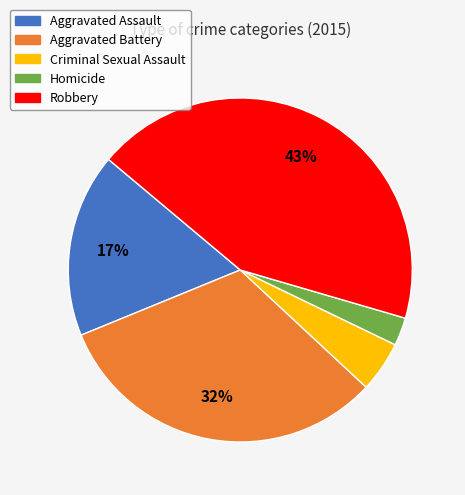

What is the smallest slice in the pie chart?

Homicide